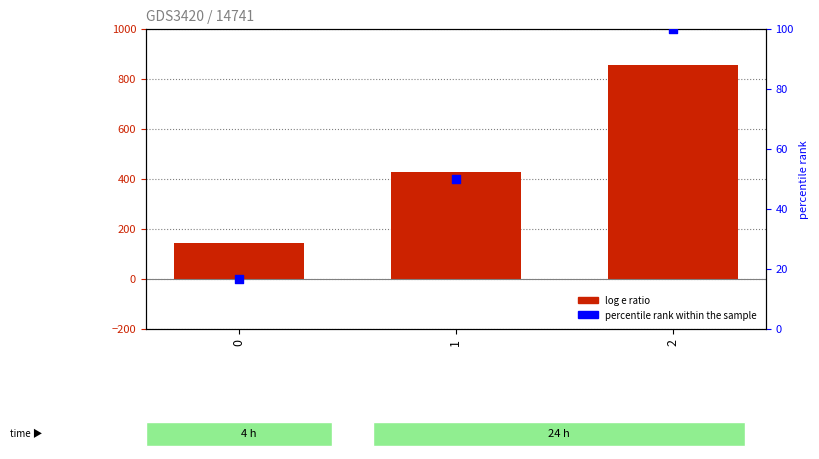

What is the total value across all series at 1?

478.6